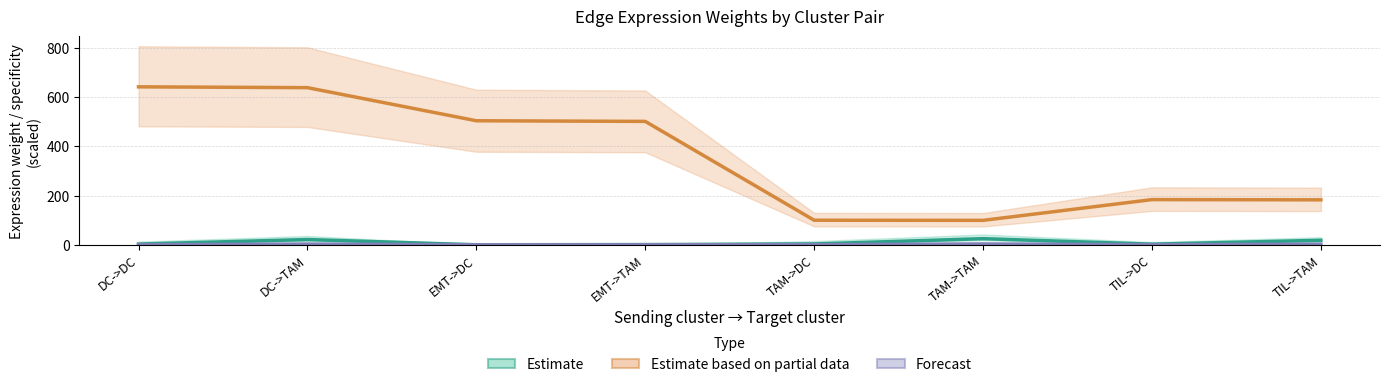

What is the label of the 7th point from the left?

TIL->DC